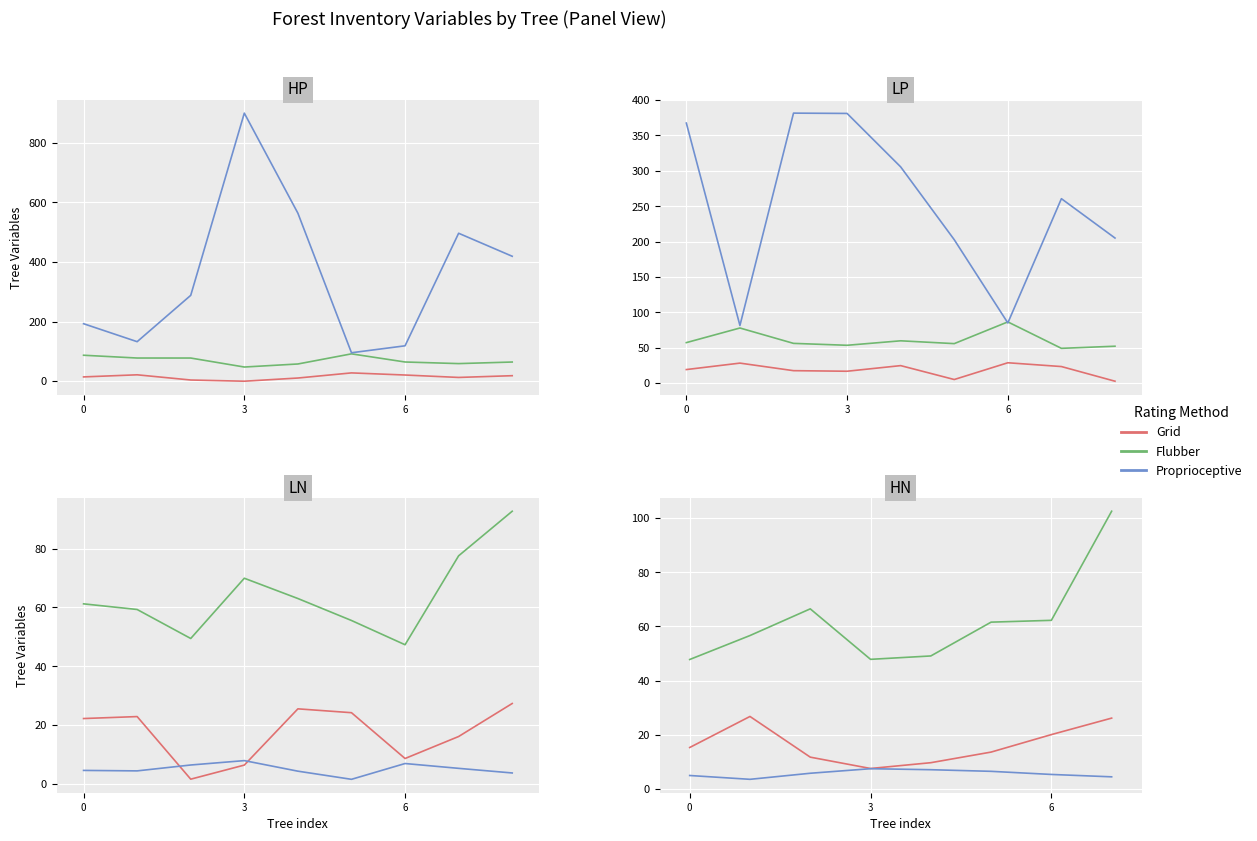

What is the value of the Proprioceptive point at the 2nd from the left?

3.5